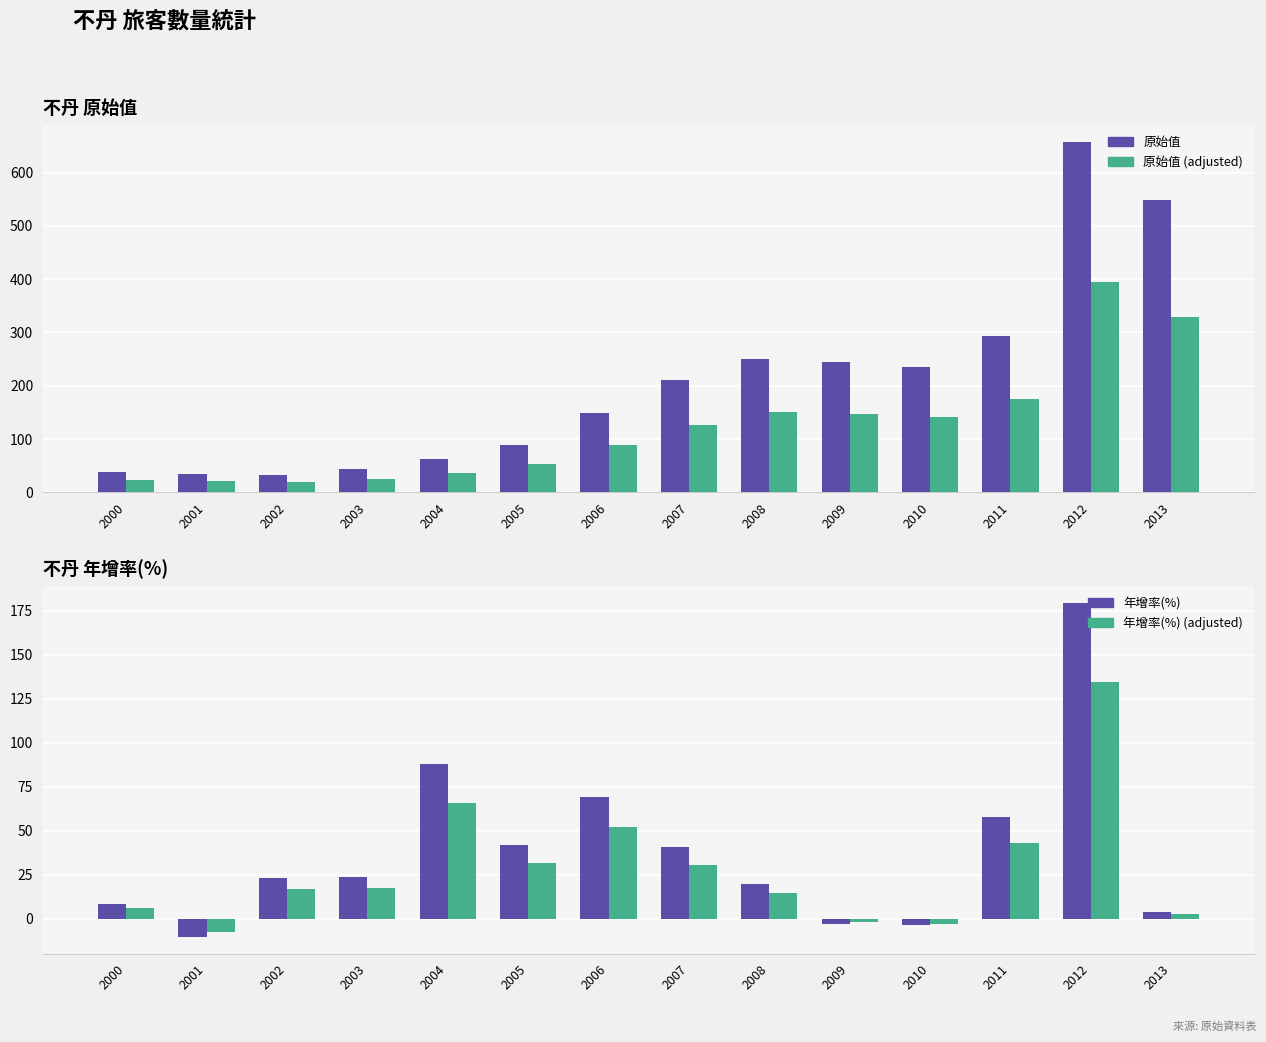

Reading left to right, what are all the values shown in this chart?

原始值: 39.0	35.0	33.0	43.0	62.0	88.0	149.0	210.0	251.0	244.0	235.0	293.0	657.0	548.0
原始值 (adjusted): 23.4	21.0	19.8	25.8	37.2	52.8	89.4	126.0	150.6	146.4	141.0	175.8	394.2	328.8
年增率(%): 8.3	-10.3	22.9	23.6	87.9	41.9	69.3	40.9	19.5	-2.8	-3.7	57.7	179.6	3.8
年增率(%) (adjusted): 6.2	-7.7	17.1	17.7	65.9	31.5	52.0	30.7	14.6	-2.1	-2.8	43.3	134.7	2.8